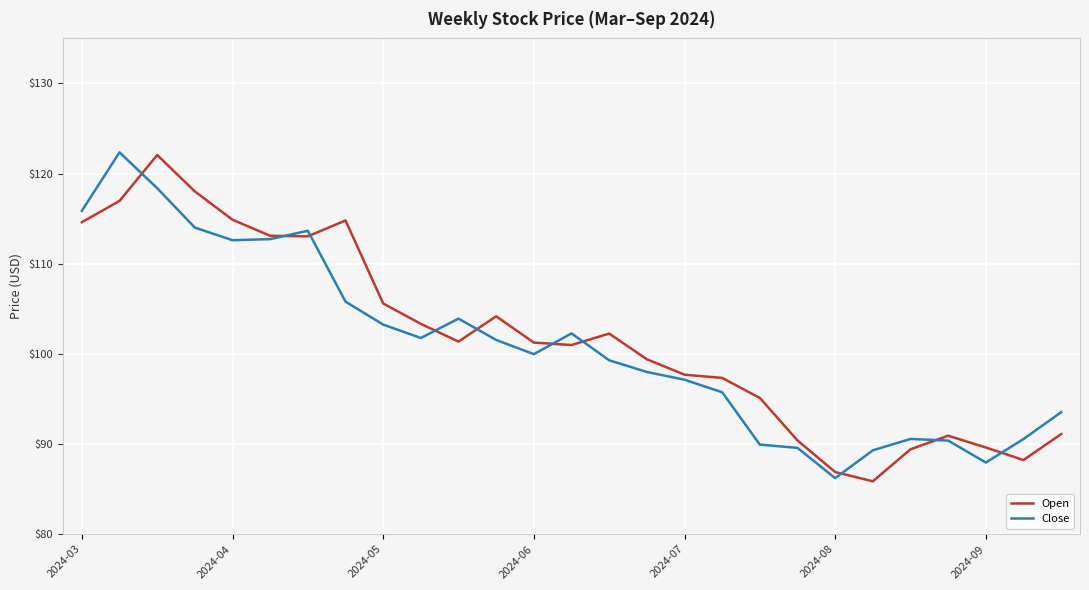

True or false: Open has more than 0 points higher than both neighbors.

True